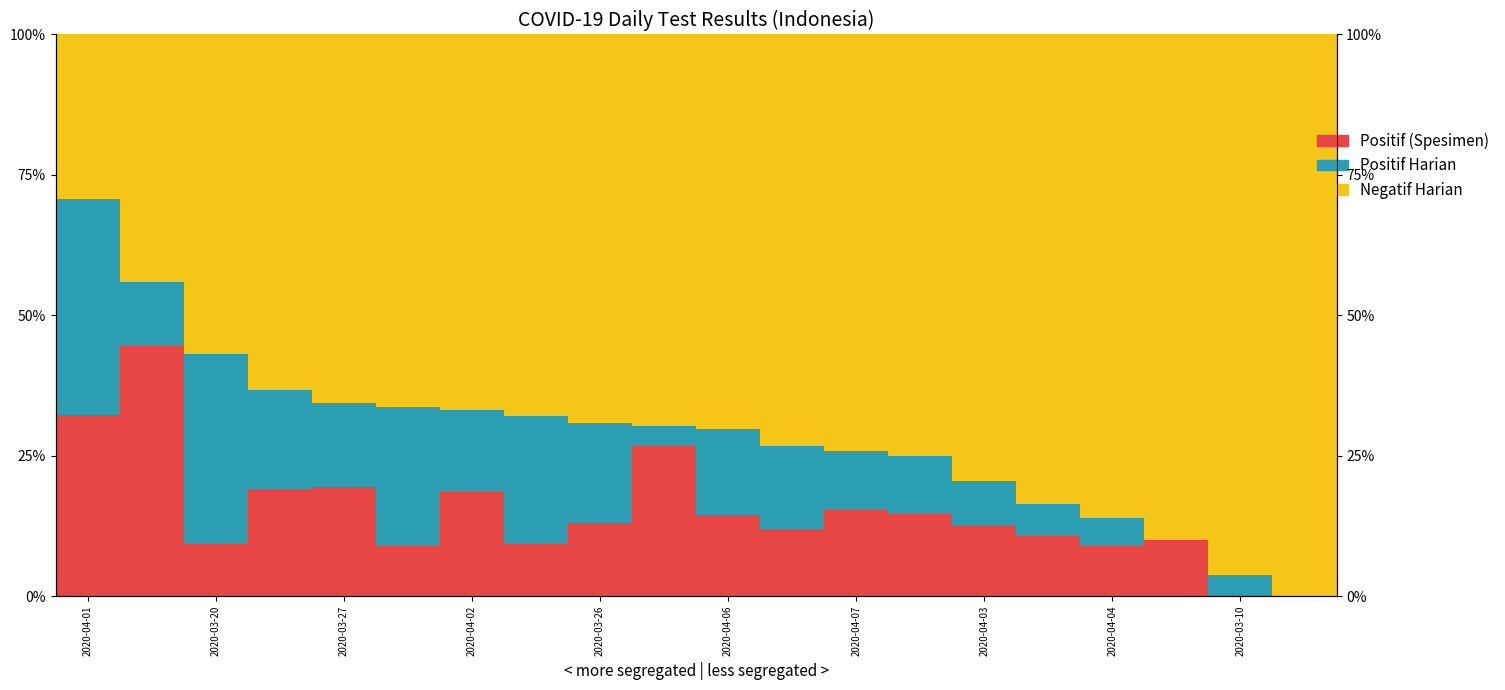

What is the label of the 2nd bar from the left?

2020-03-20